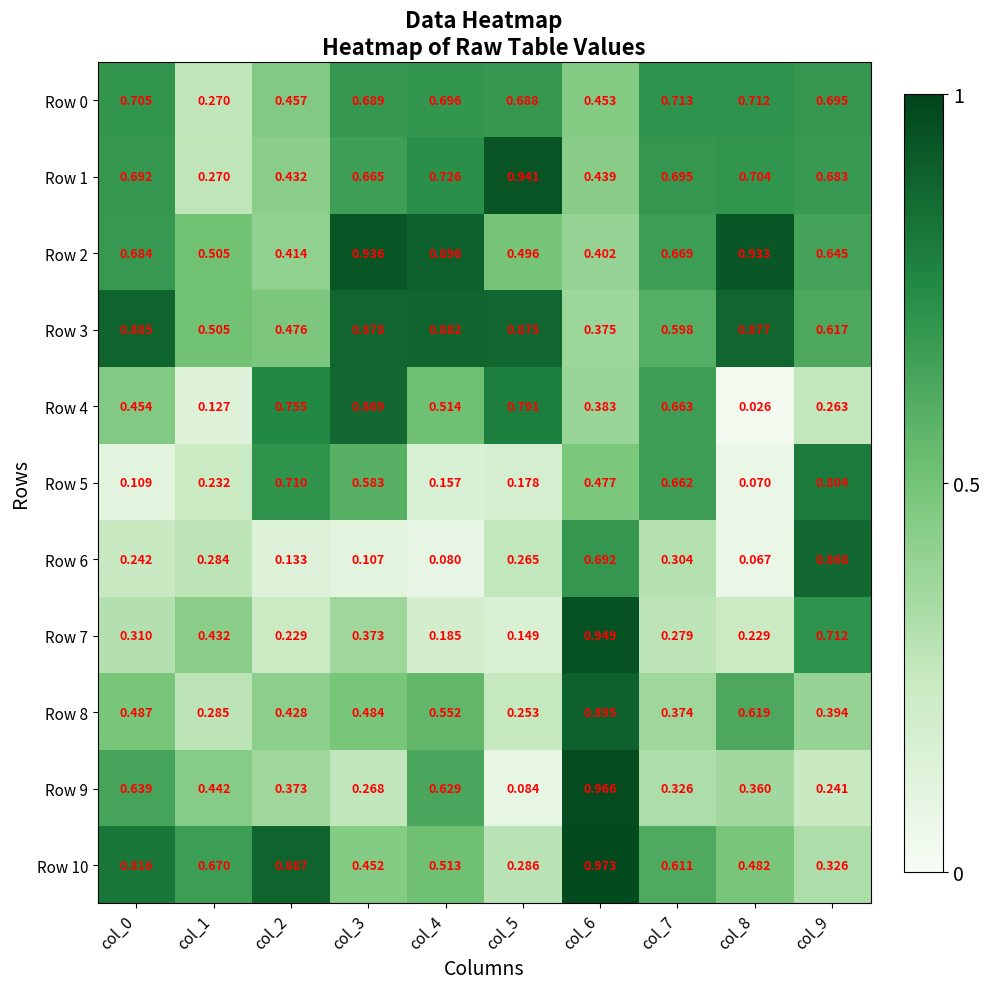

Is the value of Row 5 at col_3 greater than the value of Row 8 at col_5?

Yes